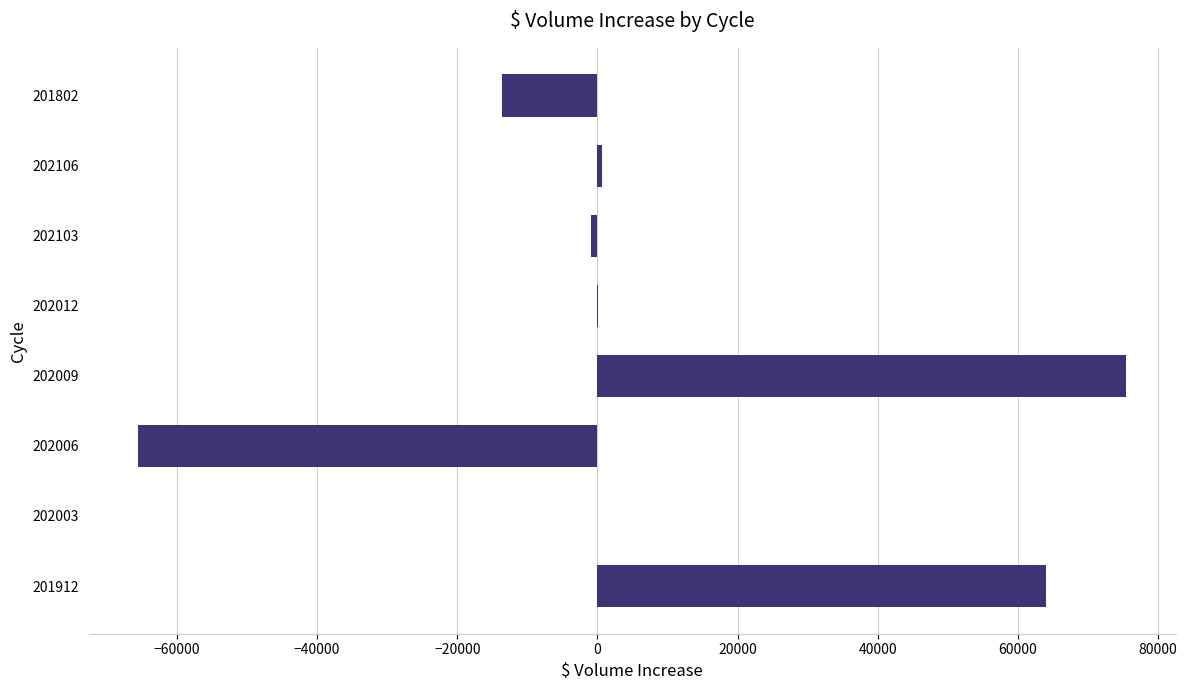

What is the change in value from 202003 to 201802?

-13553.5